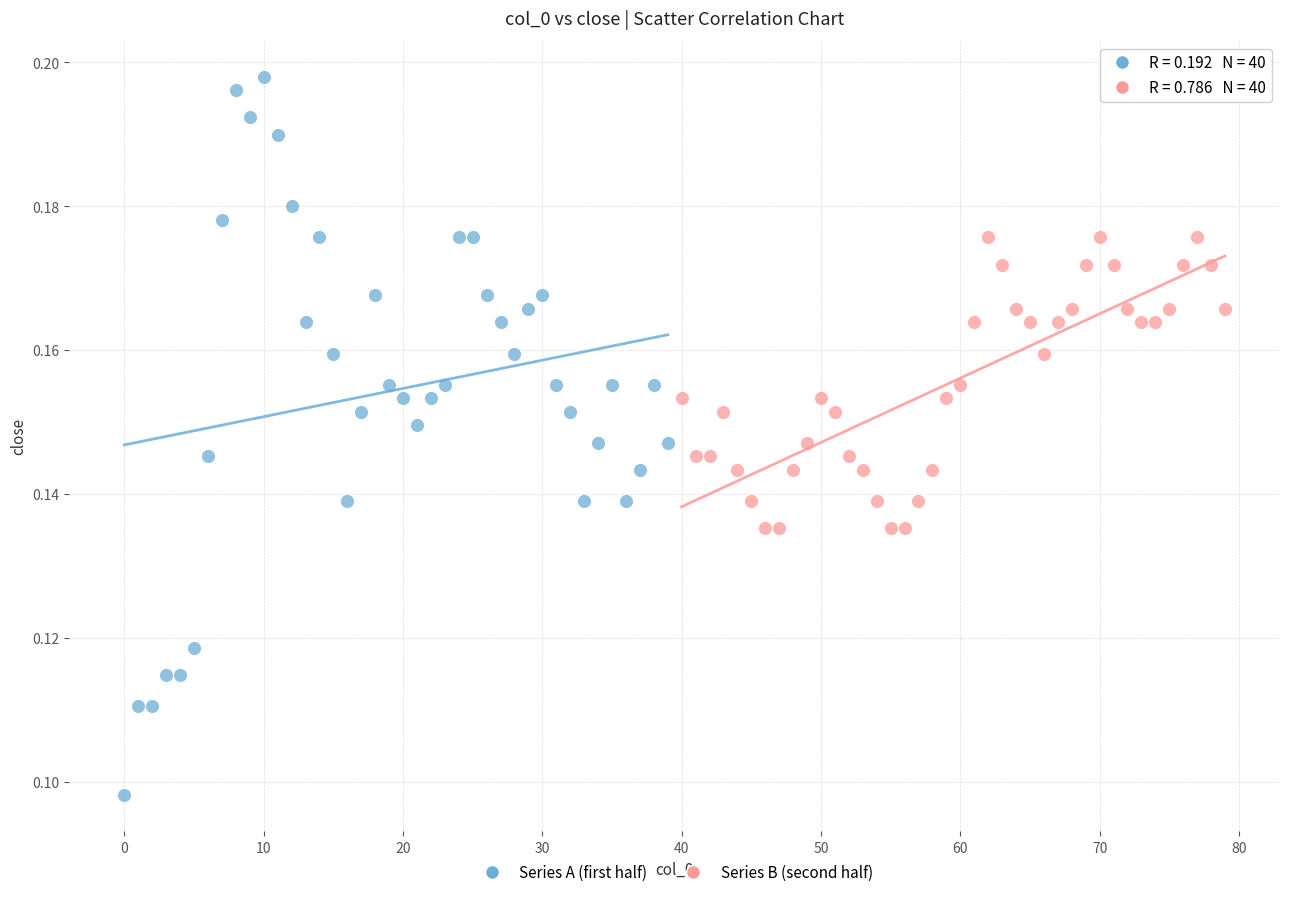

Which series has the largest Y range (max minus min)?

Series A (first half)